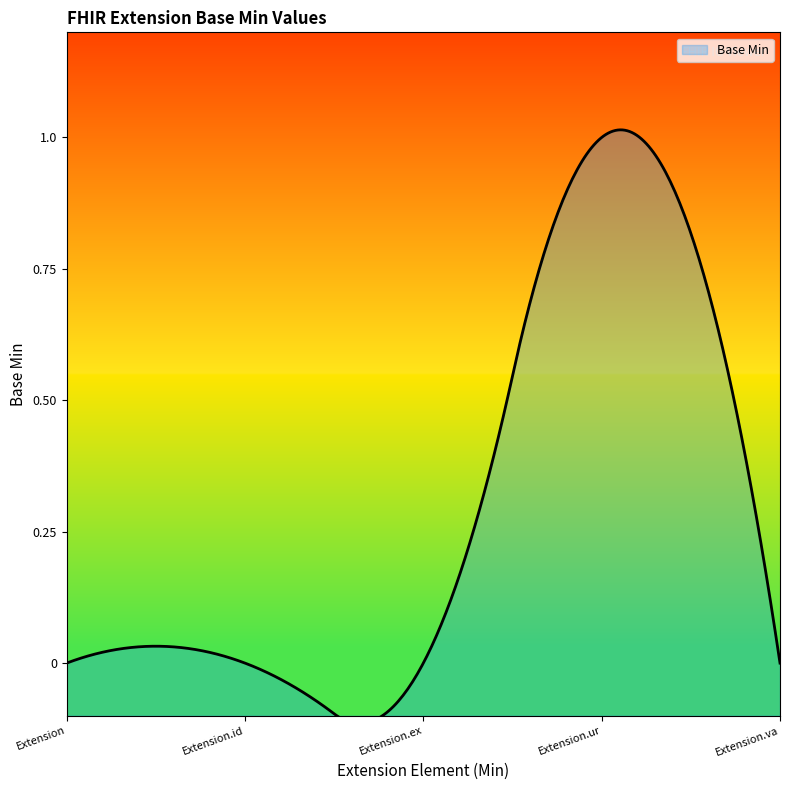

List the labels in order of value, largest first.

Extension.url, Extension, Extension.id, Extension.extension, Extension.value[x]